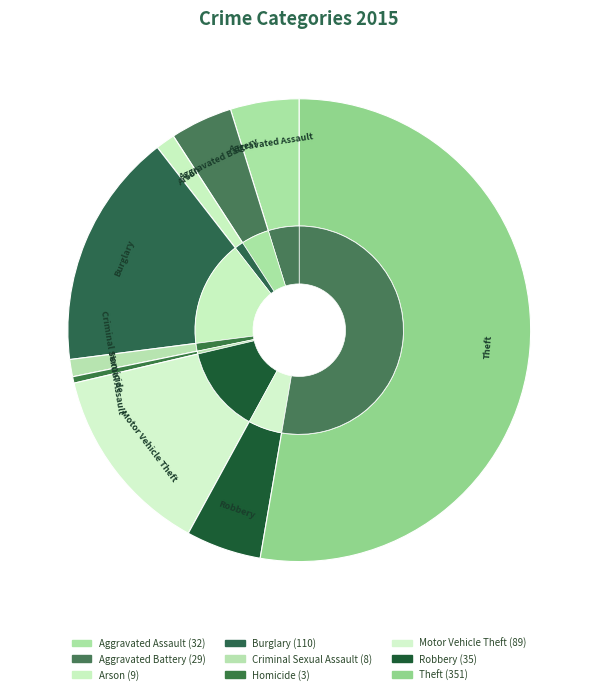

What is the majority slice?

Theft